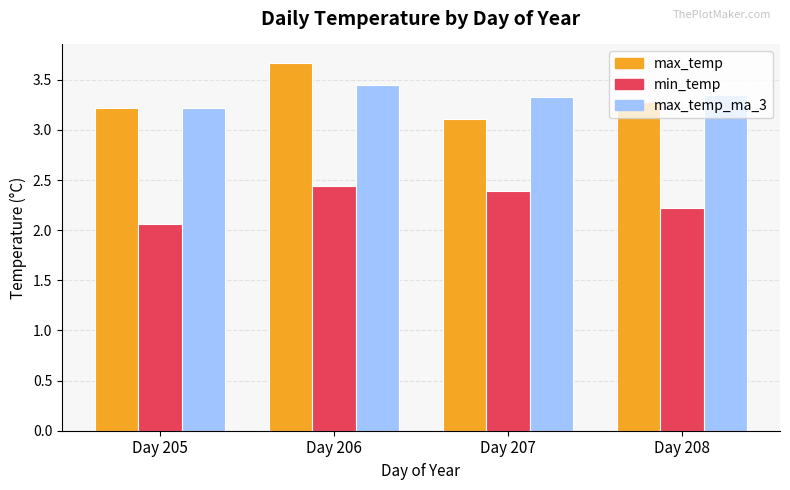

Where is min_temp nearest to the value 2?

Day 205